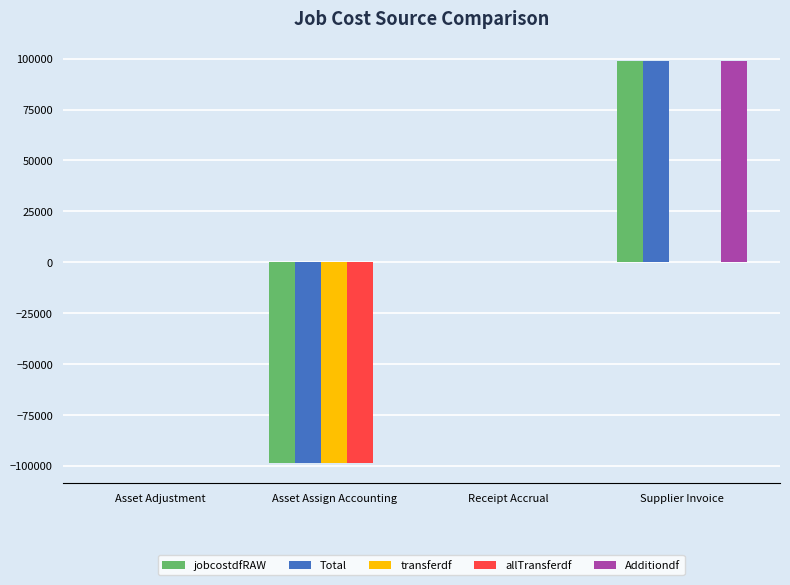

At which category is the sum across all series the highest?

Supplier Invoice